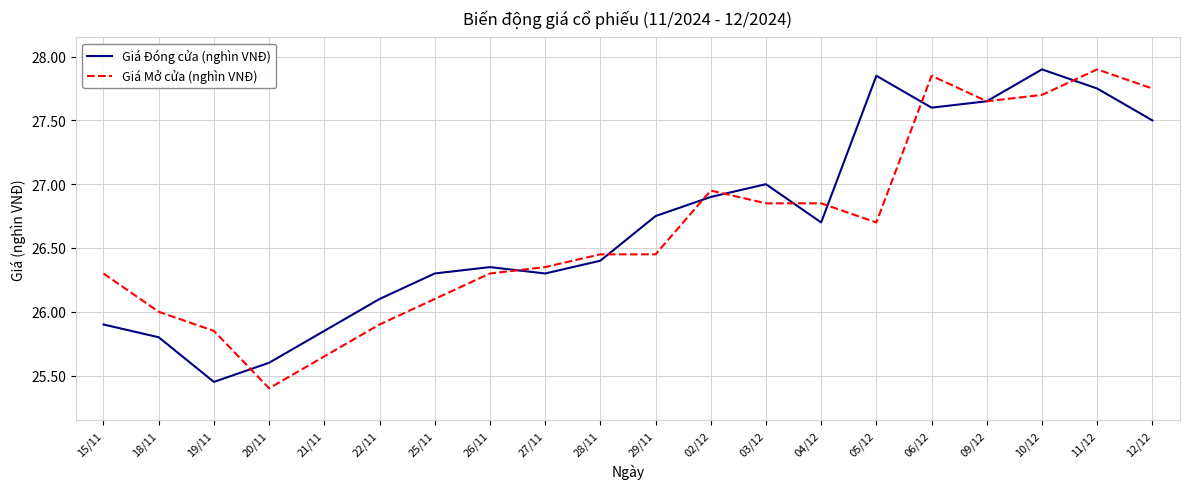

True or false: Giá Đóng cửa (nghìn VNĐ) has a value of 15.4 at 15/11.

False